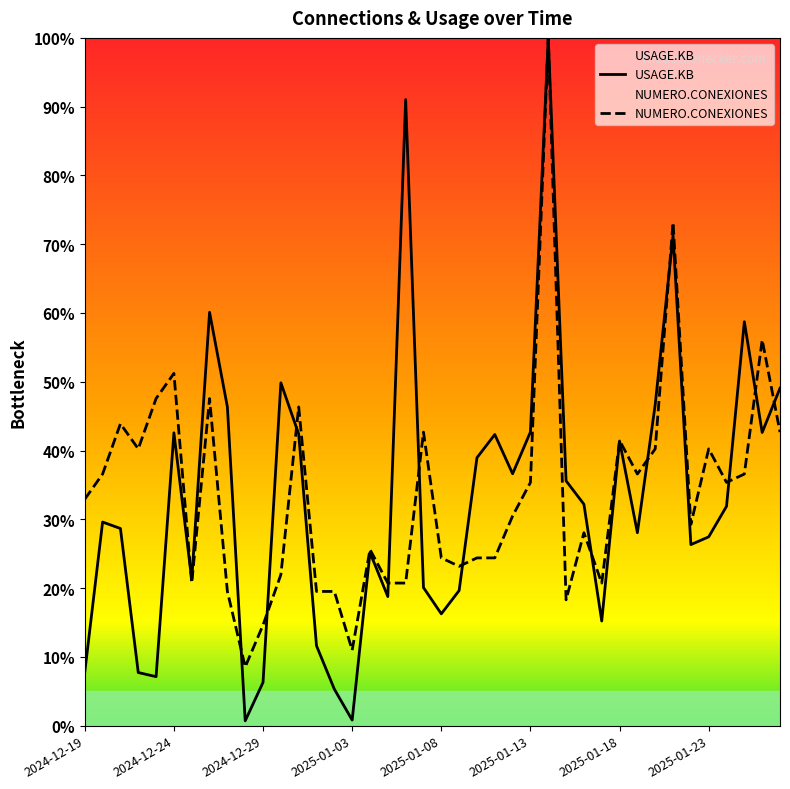

What is the sum of the USAGE.KB values at 2025-01-17 and 2024-12-21?

43.9